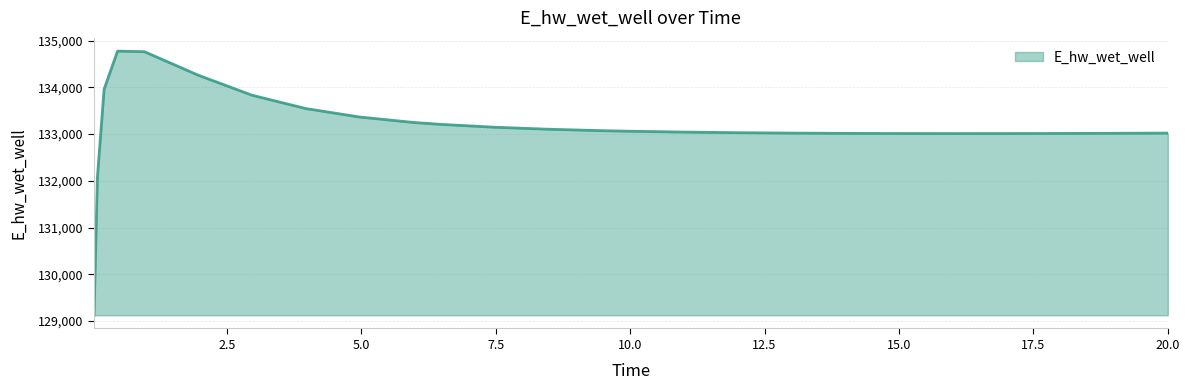

What is the greatest value displayed?

134774.2